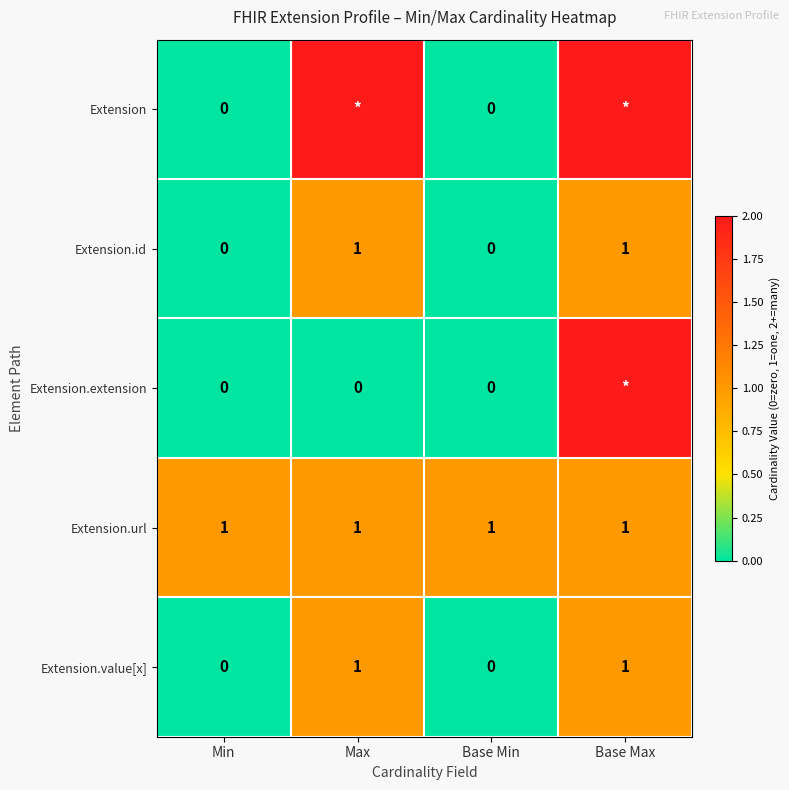

The Extension.id series shows 1 at Base Max. True or false?

True